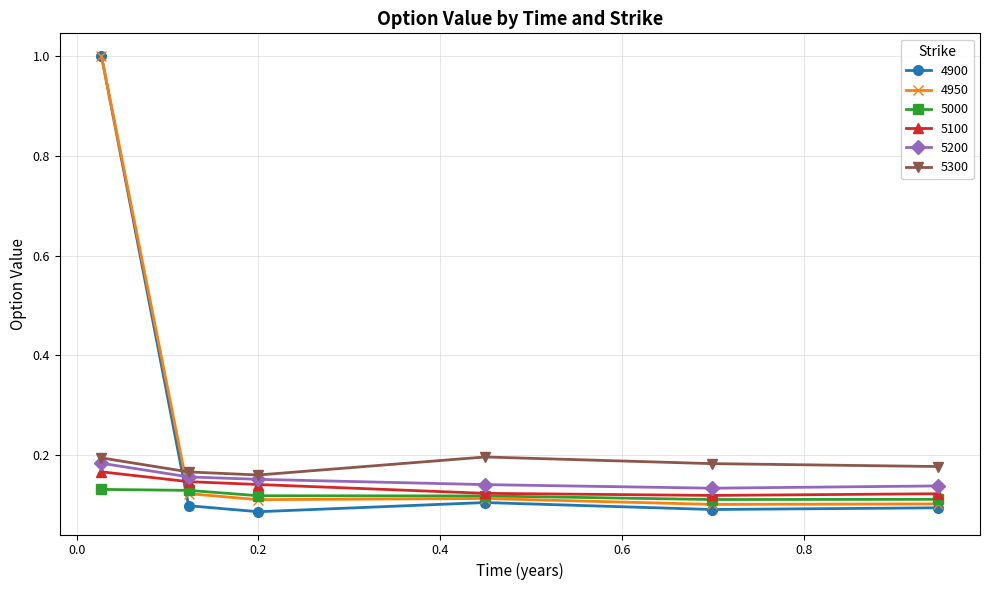

At how many categories does at least one series exceed 0?

6